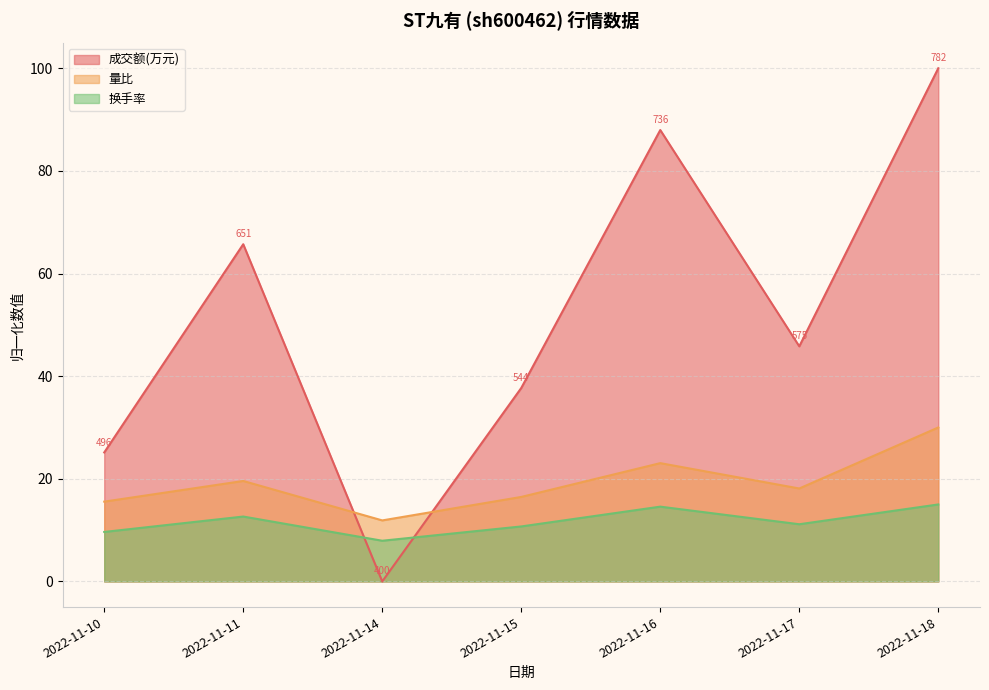

Reading left to right, extract all data points from this chart.

成交额(万元): 25.1	65.7	0.0	37.7	88.0	45.8	100.0
量比: 15.5	19.6	11.9	16.5	23.0	18.1	30.0
换手率: 9.6	12.6	7.9	10.7	14.6	11.1	15.0